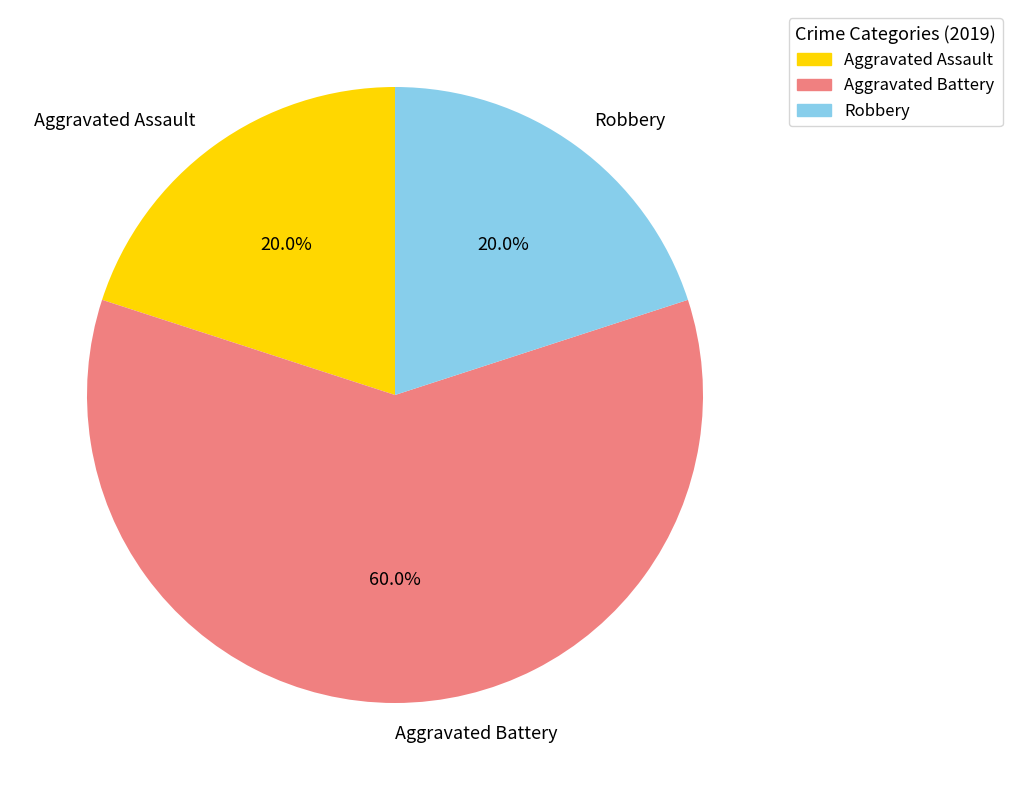

The Robbery slice represents 10% of the pie. True or false?

False